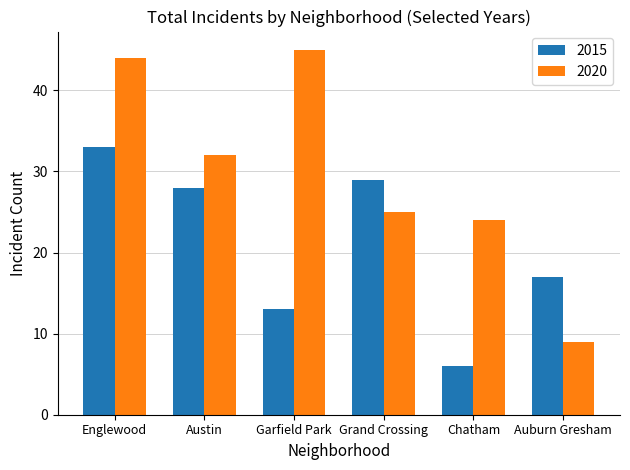

List the series in order of their peak value, highest first.

2020, 2015